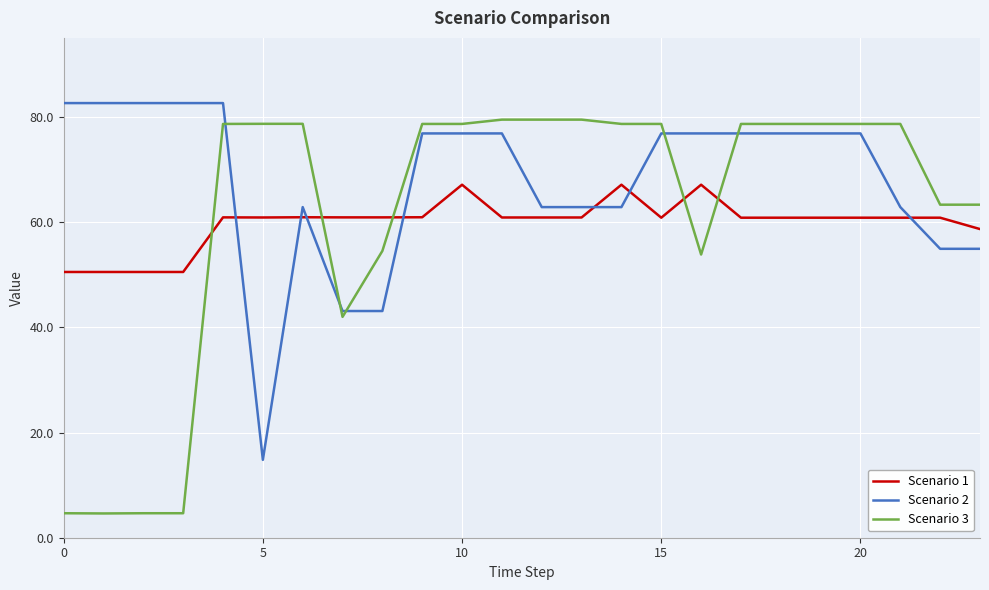

After their last crossing, which series has the higher values: Scenario 2 or Scenario 3?

Scenario 3